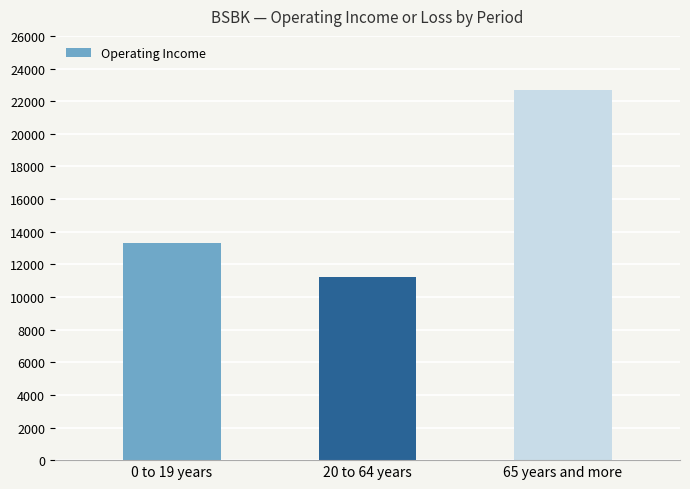

What is the difference between the values at 20 to 64 years and 0 to 19 years?

2100